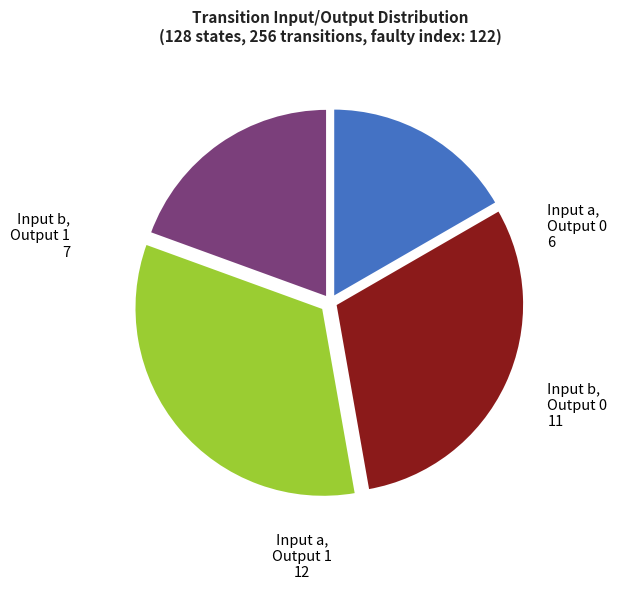

How many segments does this pie chart have?

4